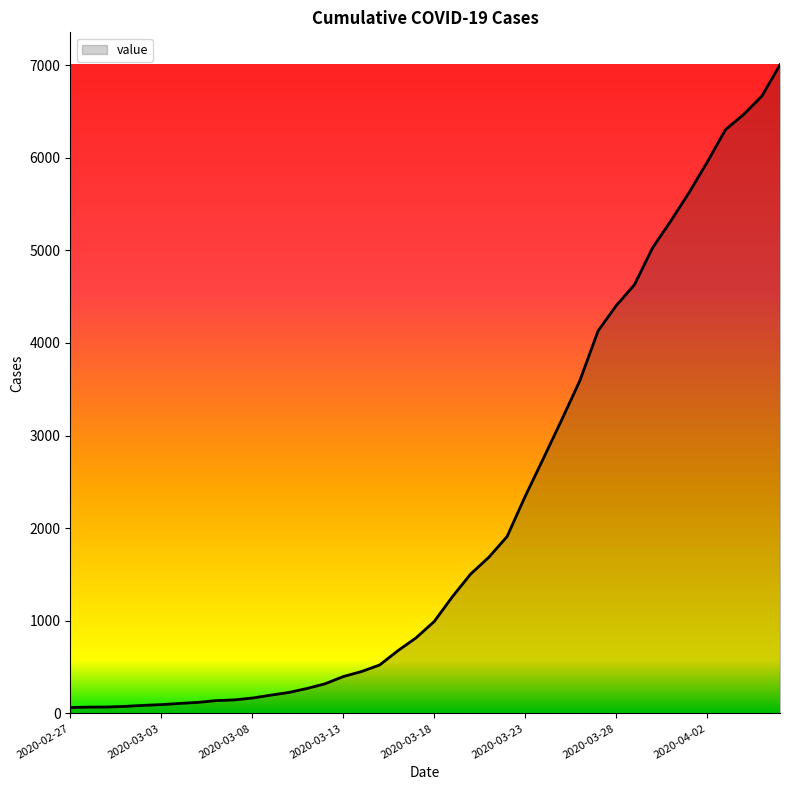

What is the maximum value shown in the chart?

7003